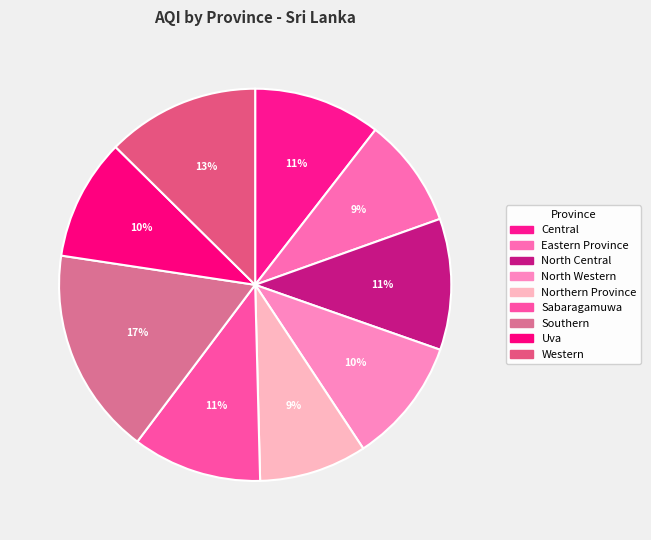

To the nearest percent, what portion does Western represent?

13%